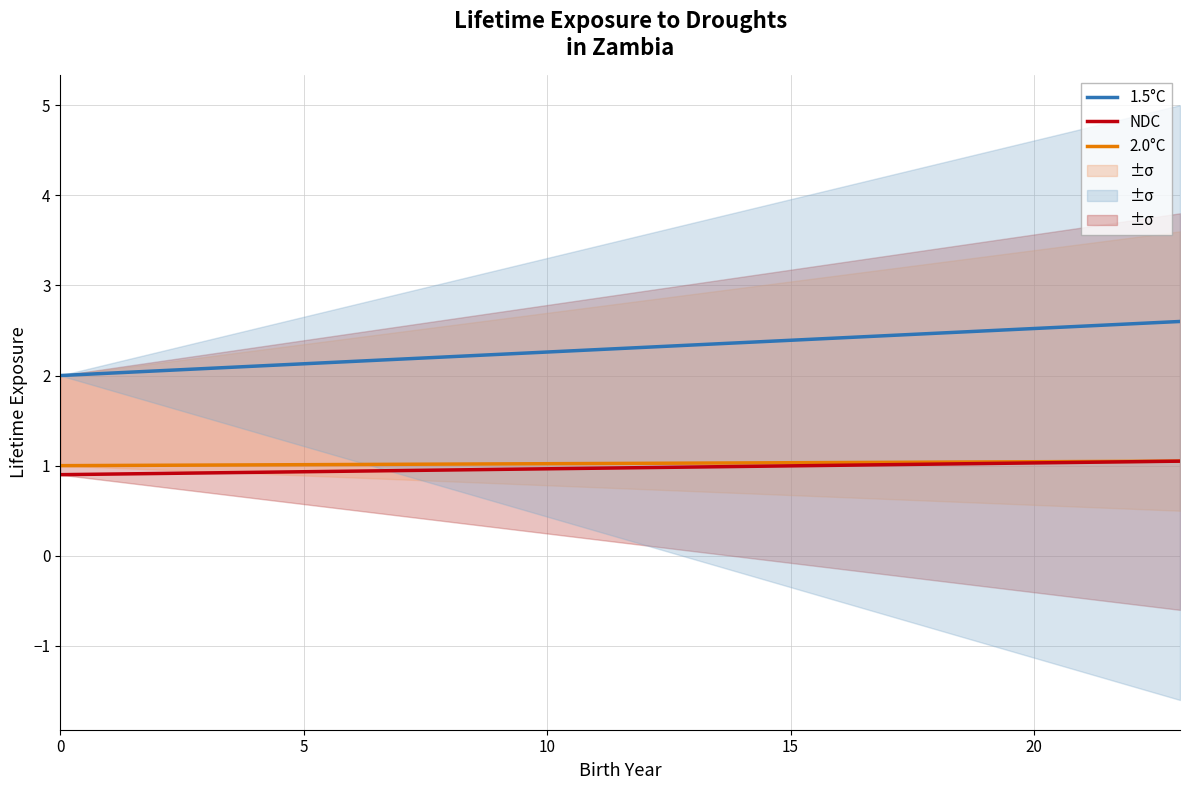

What are all the series names shown in the legend?

1.5°C, 2.0°C, NDC